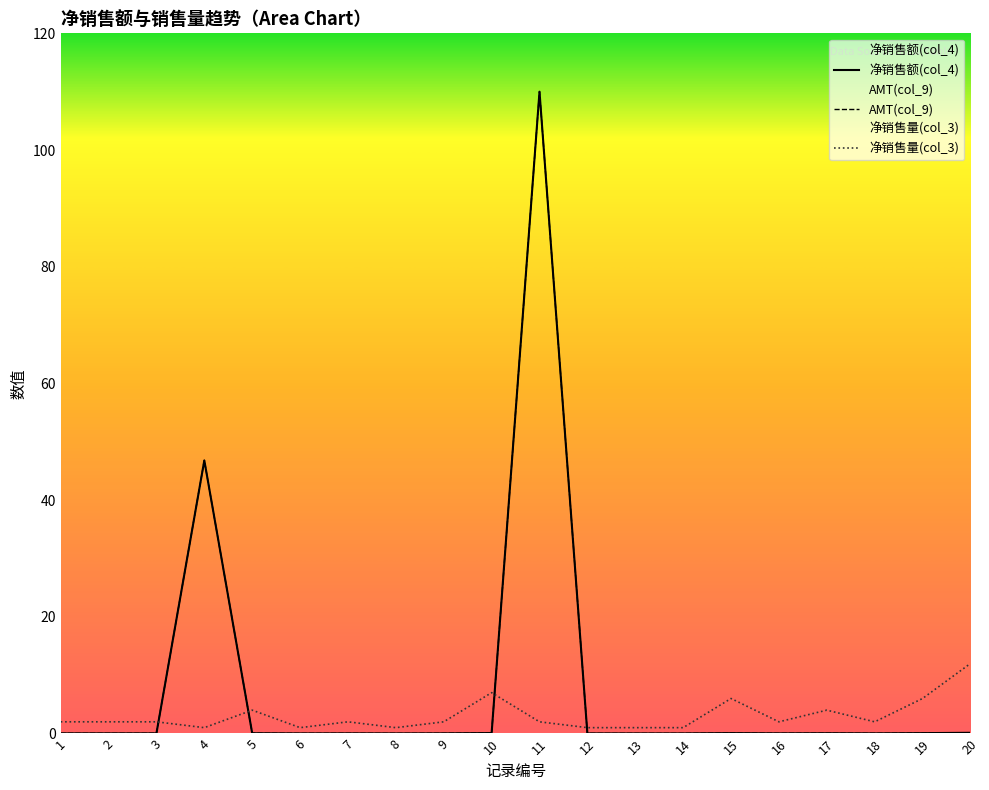

What is the average value of the 净销售量(col_3) series?

3.0